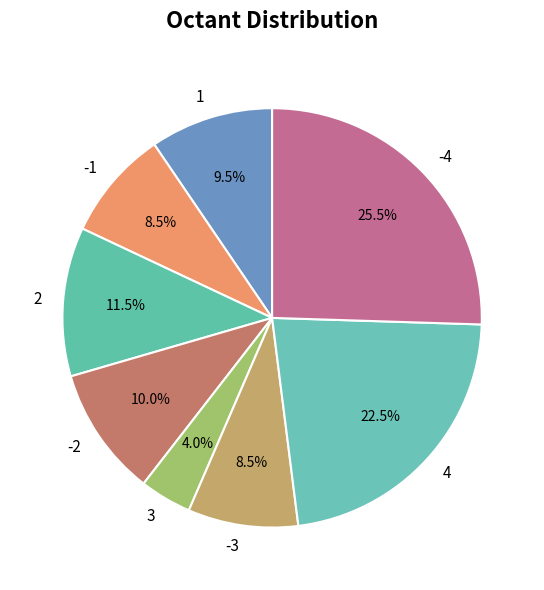

Which has a higher value, 4 or -4?

-4